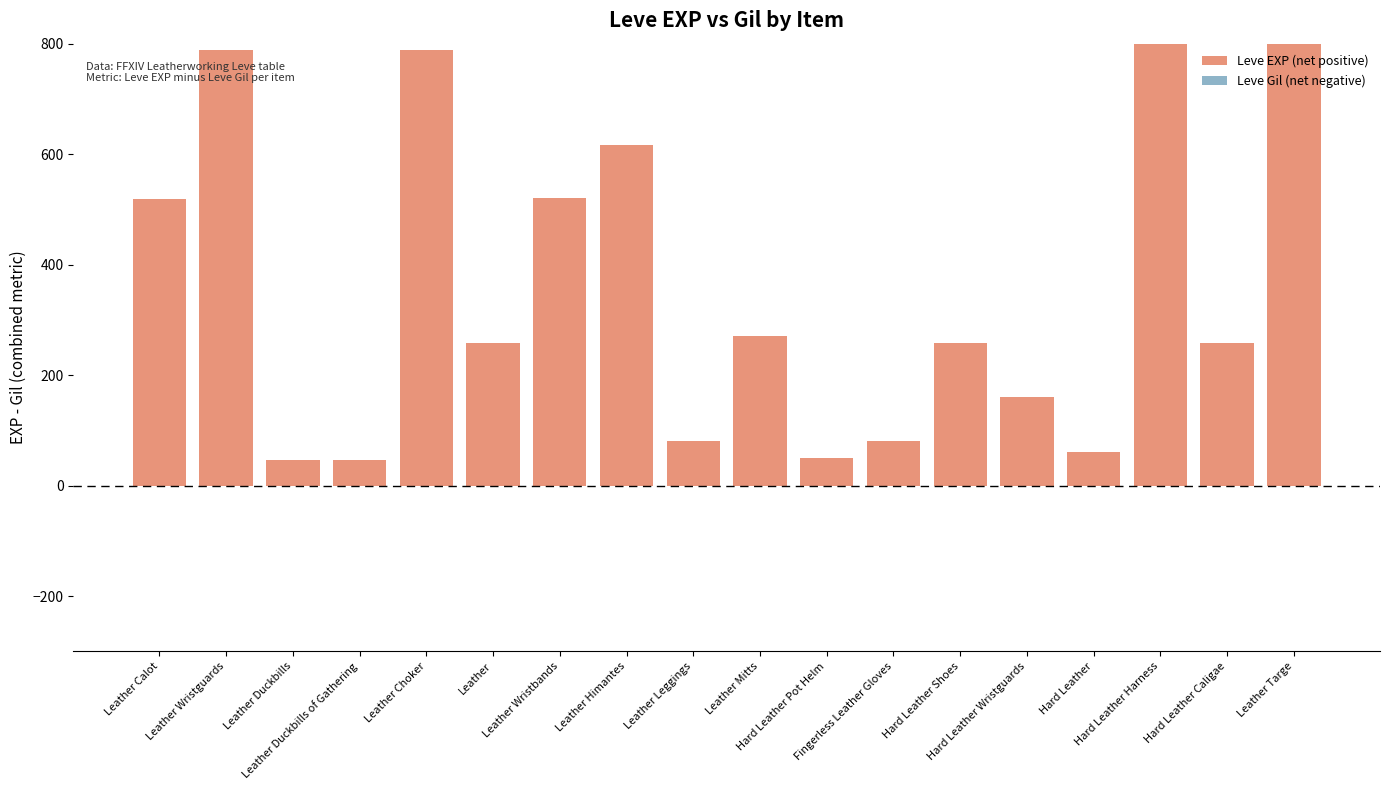

List the series in order of their overall mean, highest first.

Leve EXP (net positive), Leve Gil (net negative)